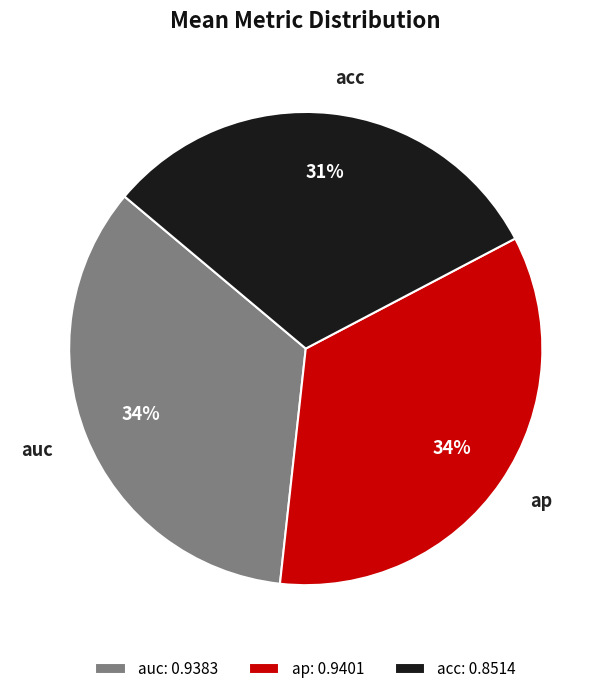

What is the smallest slice in the pie chart?

acc